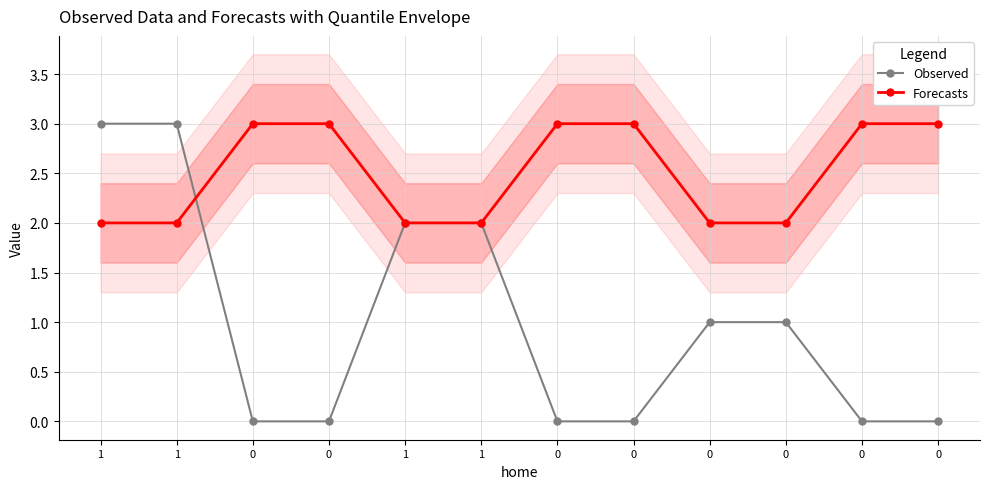

What is the maximum value for Observed?

3